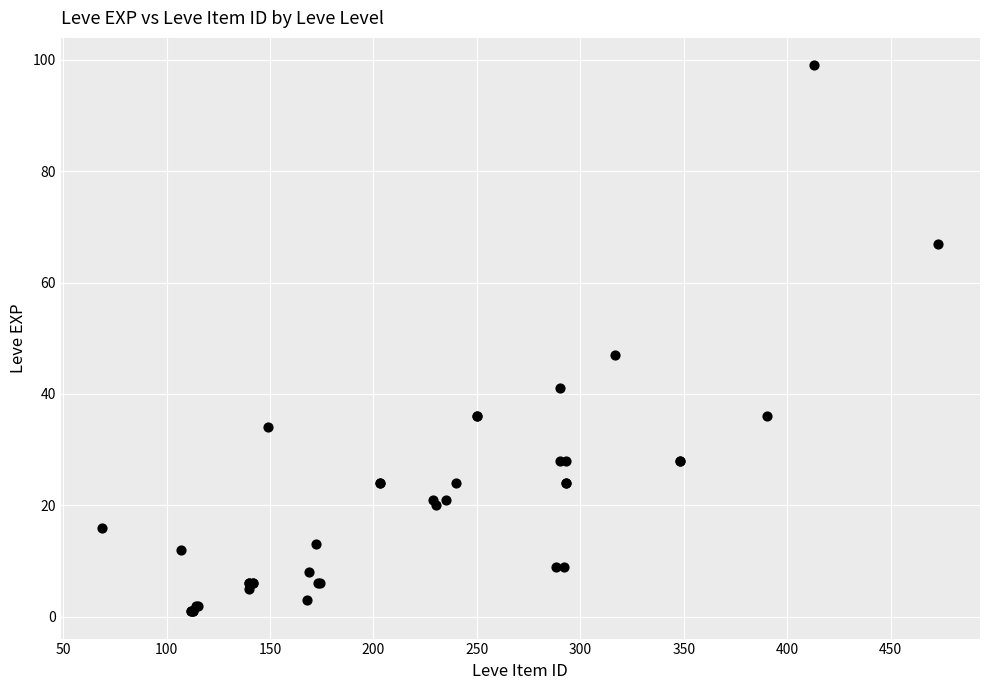

What Y value in the scatter plot is closest to 50?

47